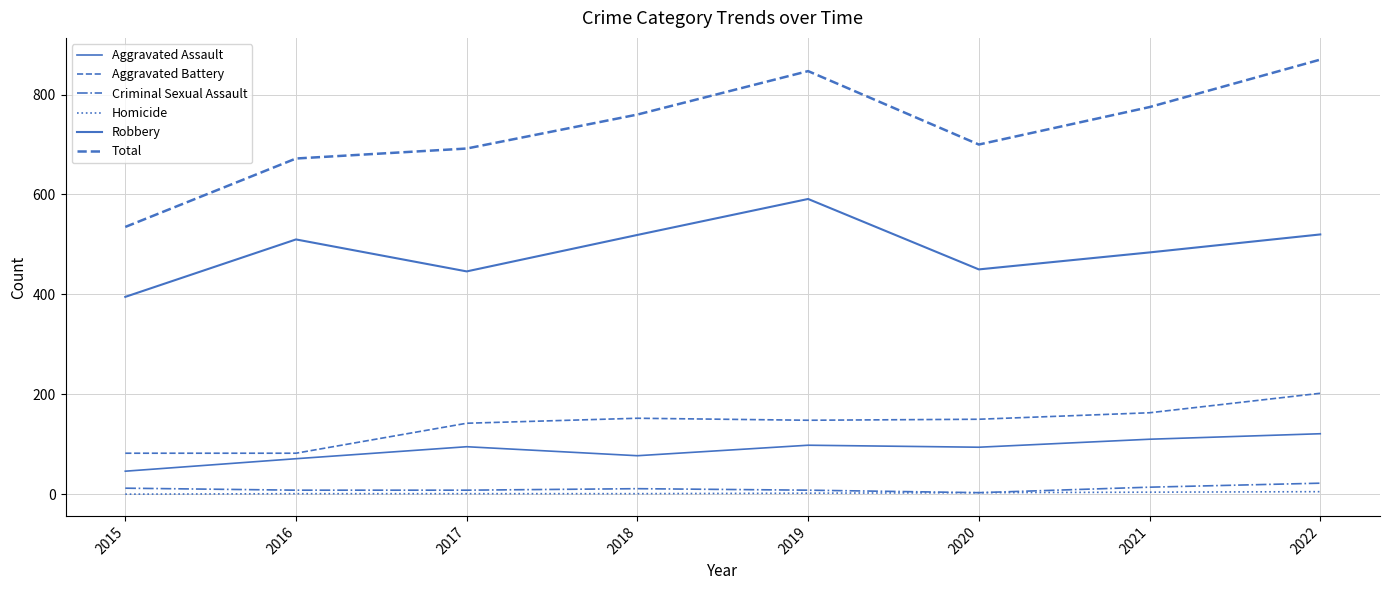

Reading left to right, extract all data points from this chart.

Aggravated Assault: 2015=46	2016=71	2017=95	2018=77	2019=98	2020=94	2021=110	2022=121
Aggravated Battery: 2015=82	2016=82	2017=142	2018=152	2019=148	2020=150	2021=163	2022=202
Criminal Sexual Assault: 2015=12	2016=8	2017=8	2018=11	2019=8	2020=3	2021=14	2022=22
Homicide: 2015=0	2016=1	2017=1	2018=1	2019=2	2020=3	2021=4	2022=5
Robbery: 2015=395	2016=510	2017=446	2018=519	2019=591	2020=450	2021=484	2022=520
Total: 2015=535	2016=672	2017=692	2018=760	2019=847	2020=700	2021=775	2022=870